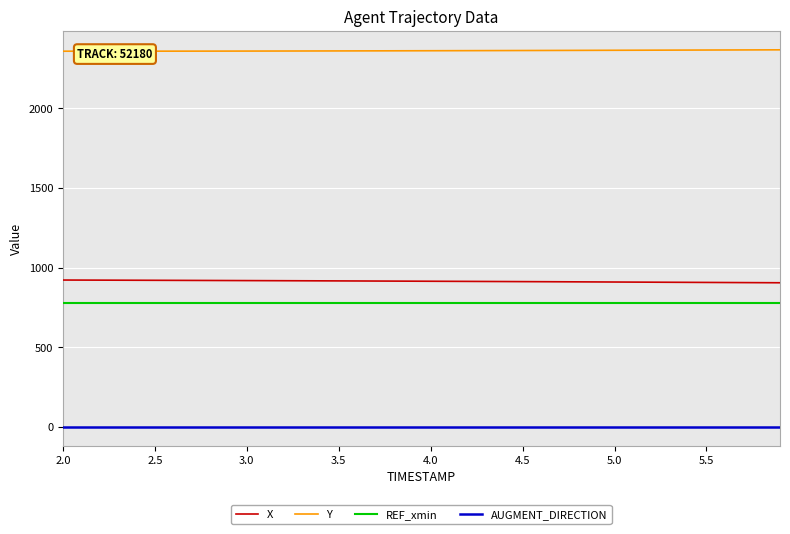

Count the number of data series in this chart.

4